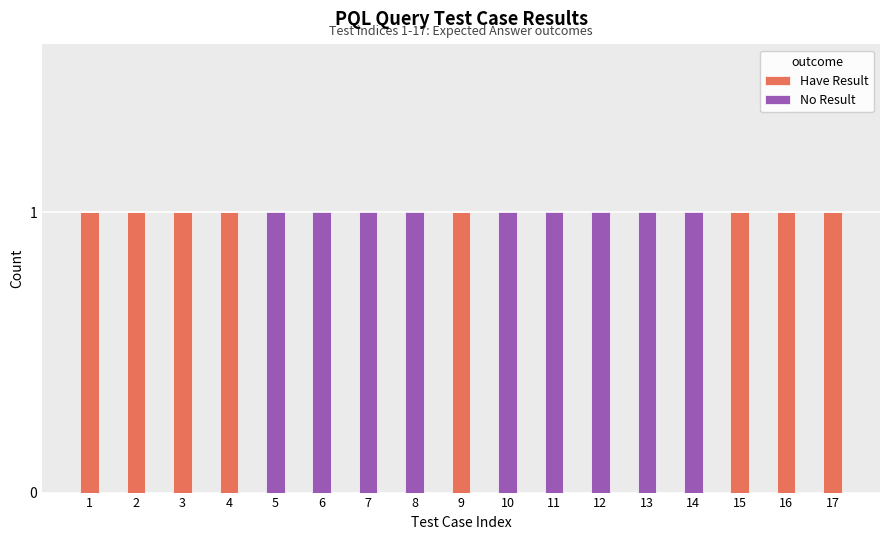

Are the bars horizontal?

No